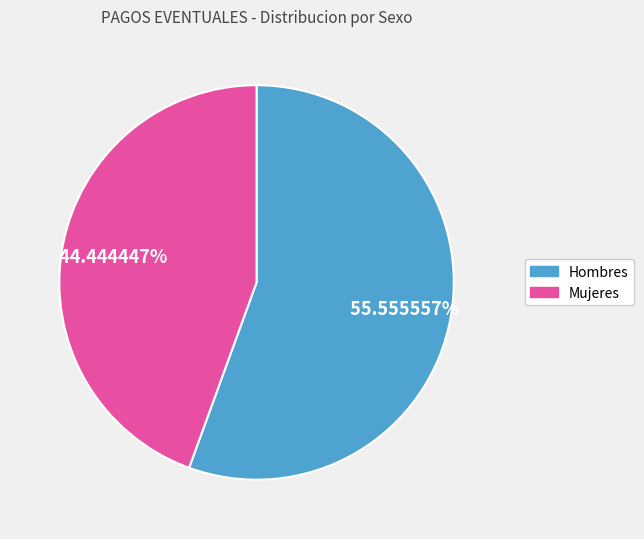

Do Mujeres and Hombres together represent more than half of the pie?

Yes